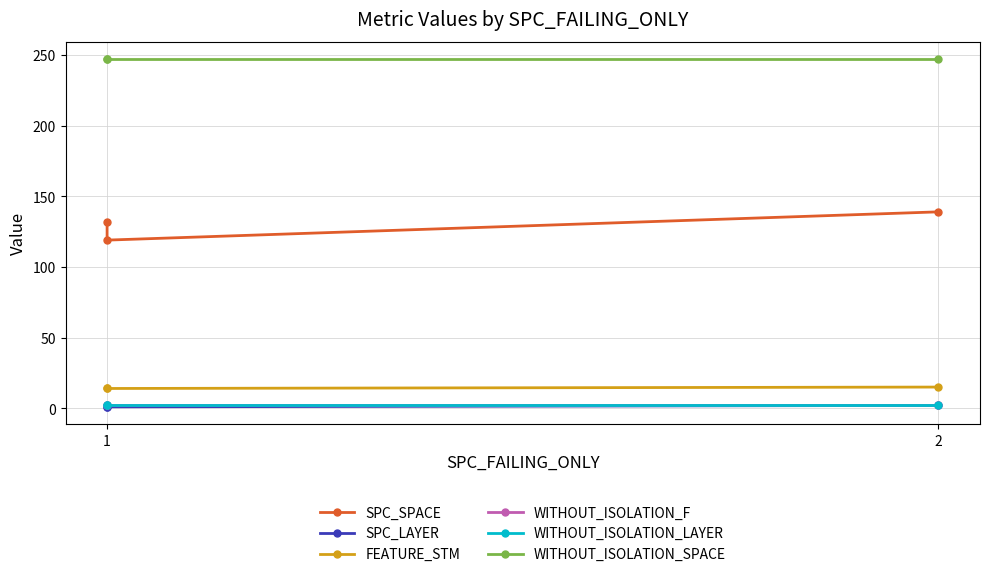

What is the value of the WITHOUT_ISOLATION_SPACE point at the 1st from the left?

247